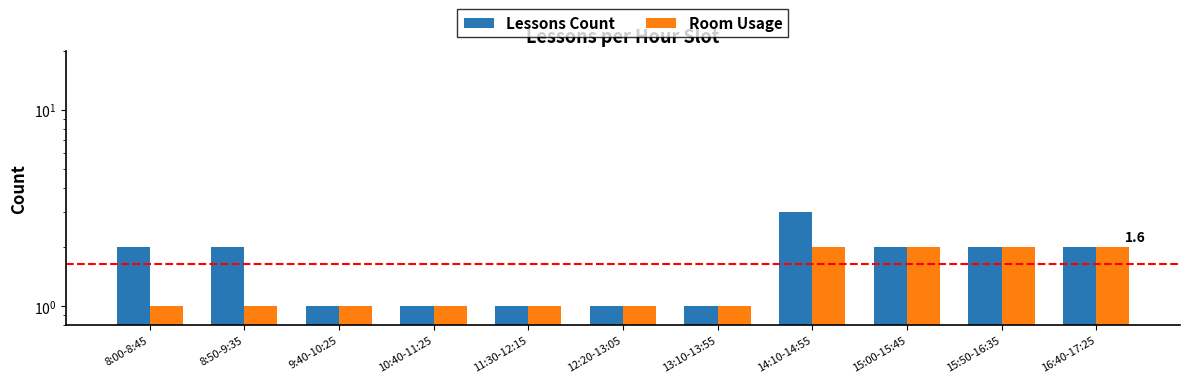

The value of Lessons Count at 13:10-13:55 is 1. True or false?

True